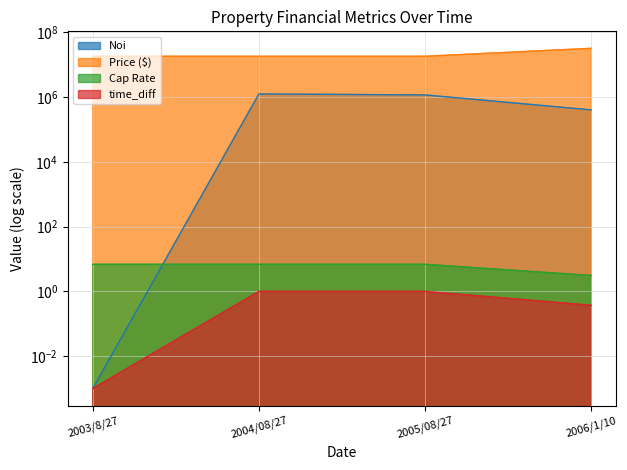

Rank the series by their maximum value, from highest to lowest.

Price ($), Noi, Cap Rate, time_diff